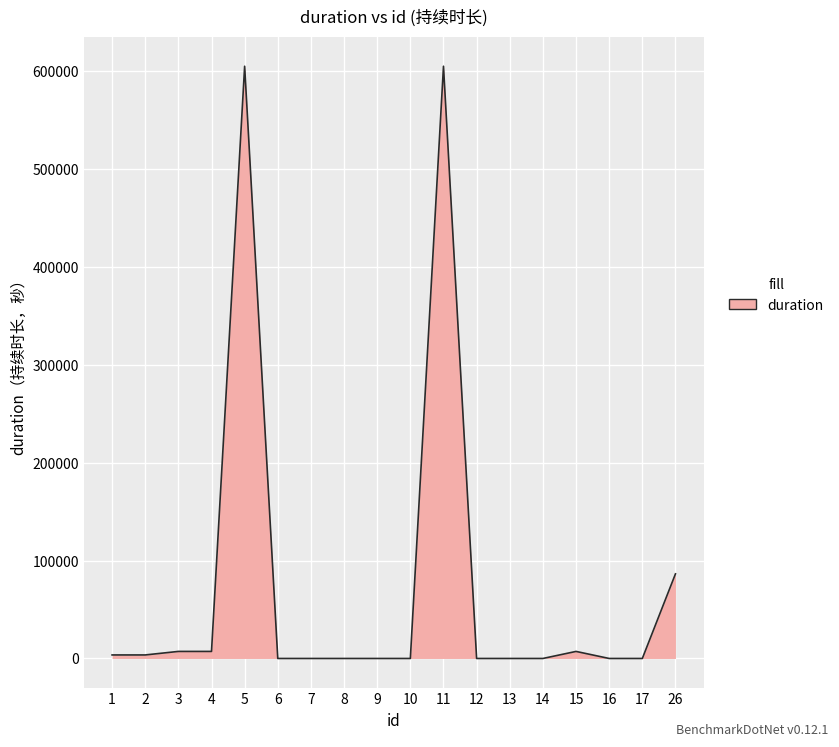

Count the number of data series in this chart.

1